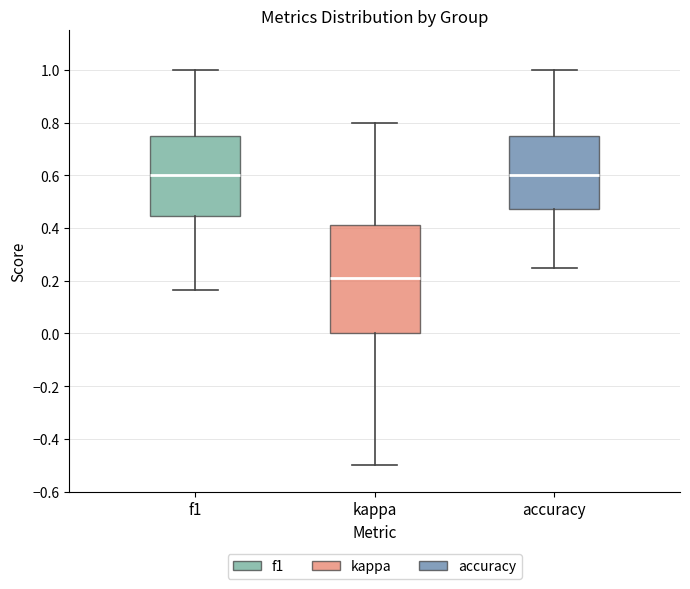

Comparing the boxes themselves (not the whiskers), which one is the tallest?

kappa